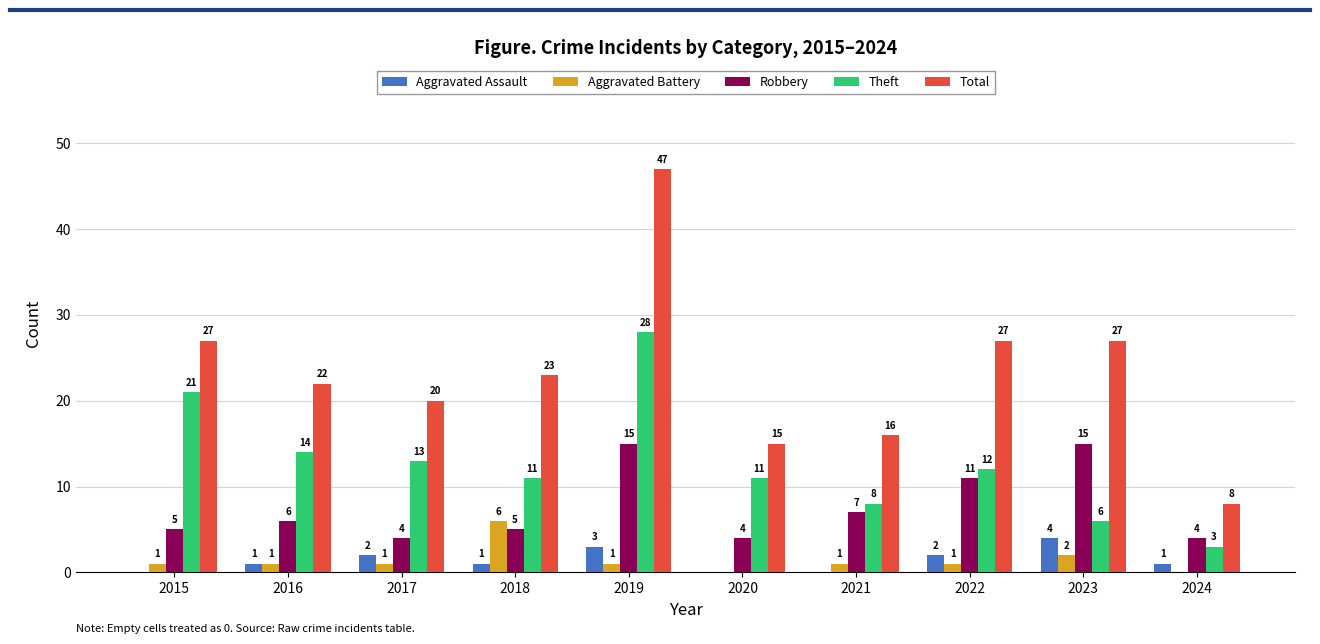

What is the highest value of the Total series?

47